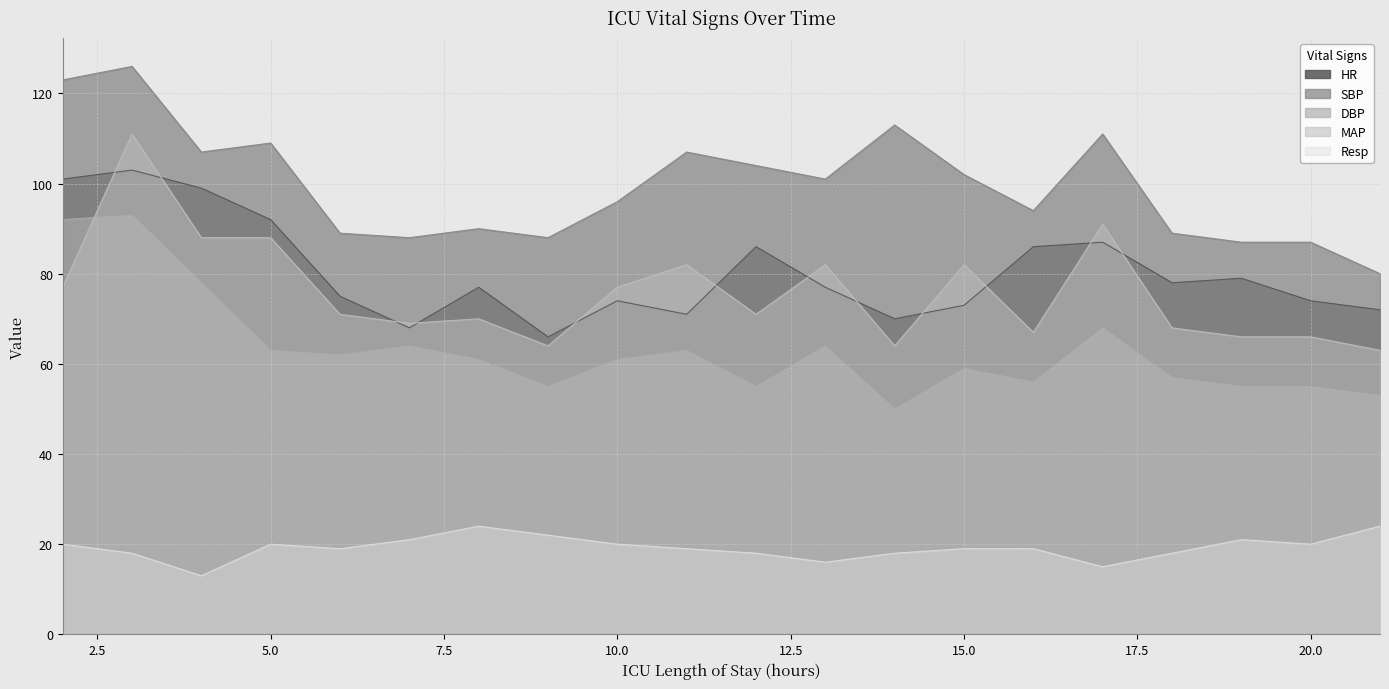

At 20.0, list the series in order from largest to smallest.

SBP, HR, MAP, DBP, Resp